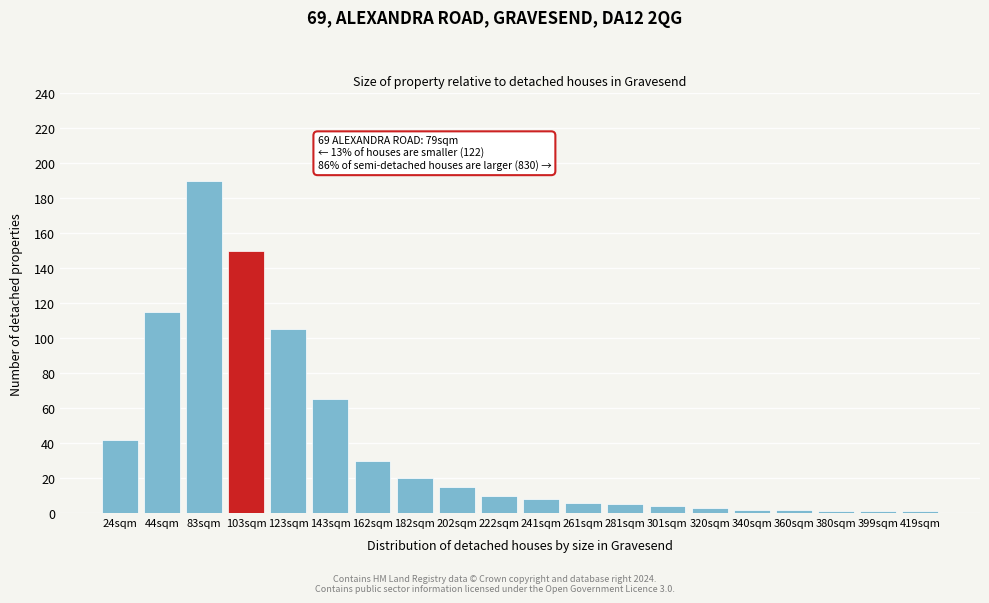

Reading right to left, list all the values displayed in this chart.

419sqm=1	399sqm=1	380sqm=1	360sqm=2	340sqm=2	320sqm=3	301sqm=4	281sqm=5	261sqm=6	241sqm=8	222sqm=10	202sqm=15	182sqm=20	162sqm=30	143sqm=65	123sqm=105	103sqm=150	83sqm=190	44sqm=115	24sqm=42